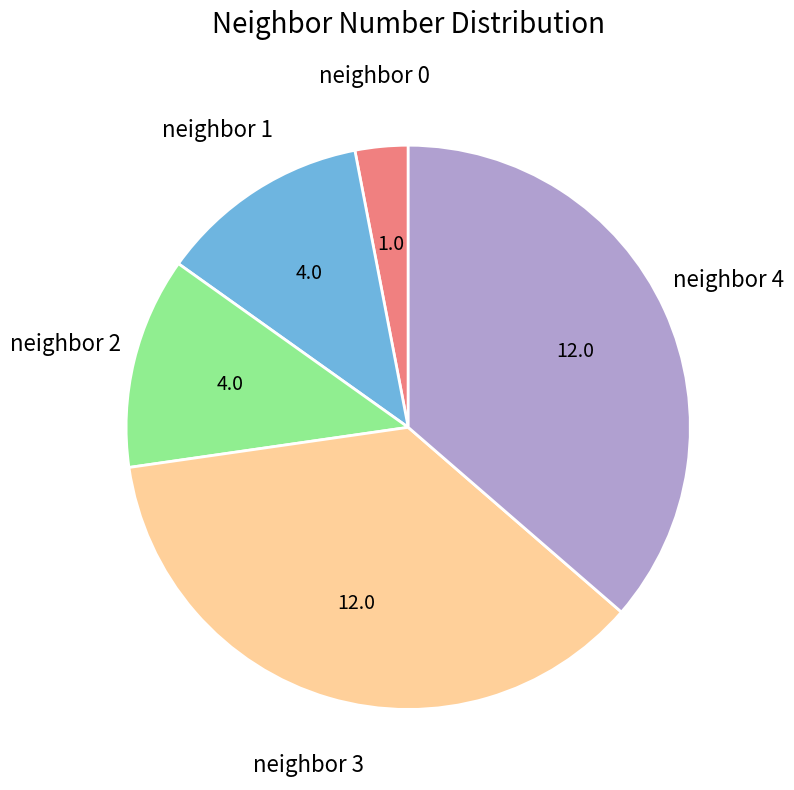

Is there a majority slice in this chart?

No